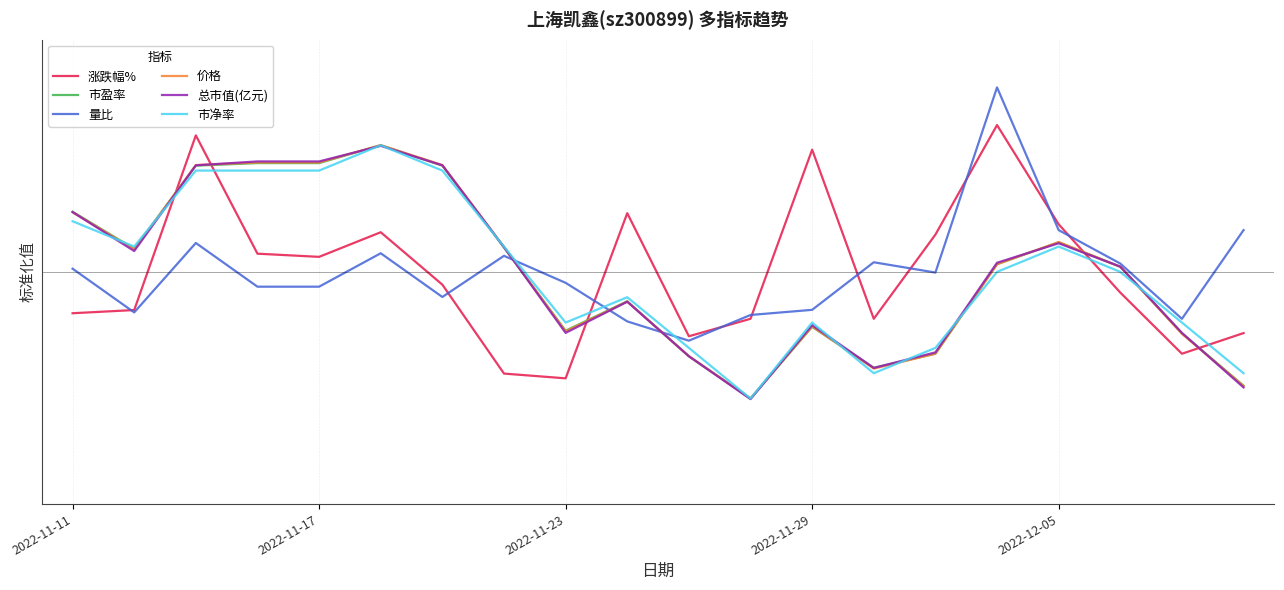

What is the label of the 3rd point from the right?

17